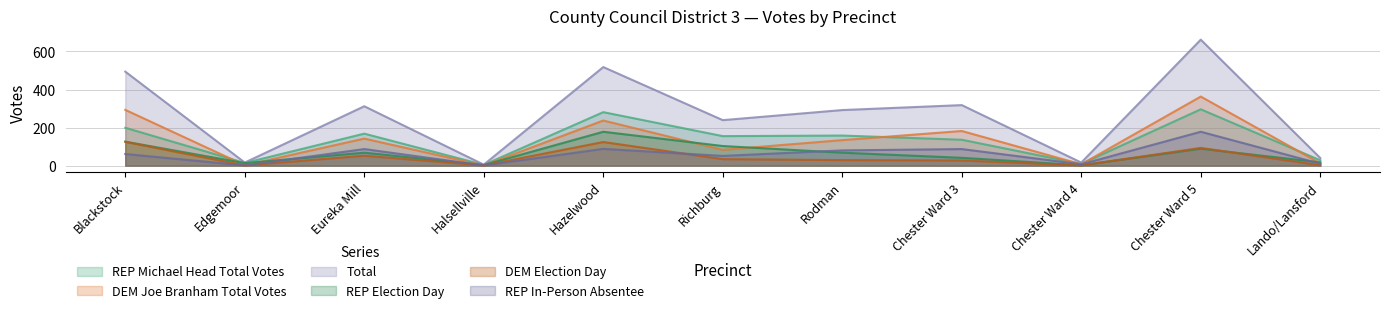

List the labels in order of REP In-Person Absentee value, smallest first.

Edgemoor, Halsellville, Chester Ward 4, Lando/Lansford, Richburg, Blackstock, Rodman, Eureka Mill, Chester Ward 3, Hazelwood, Chester Ward 5